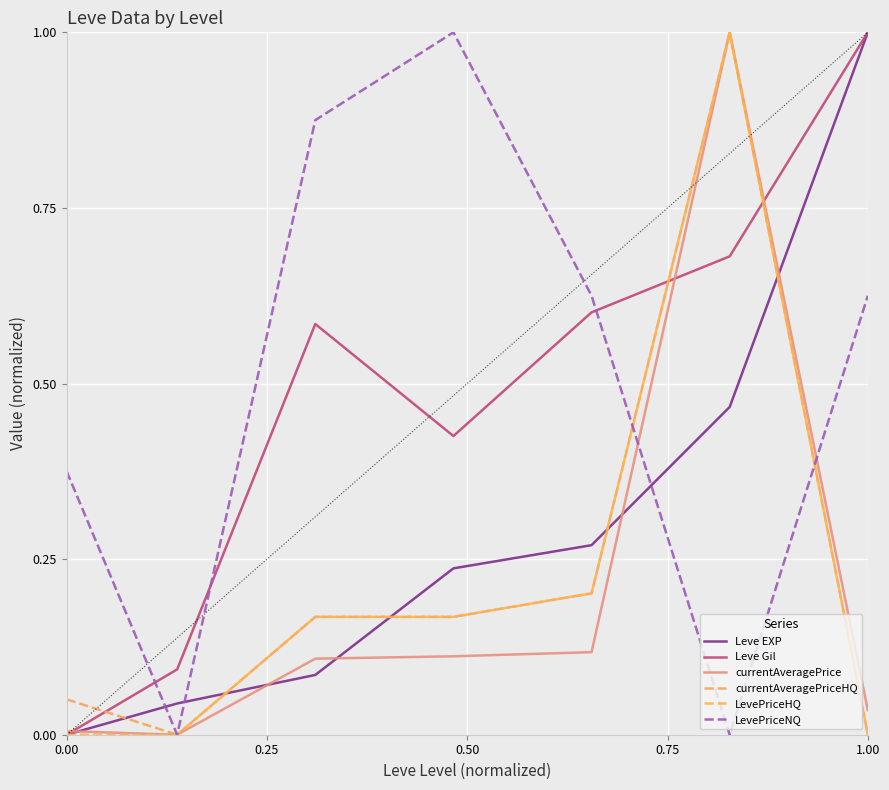

At which label is Leve EXP closest to 0?

0.00